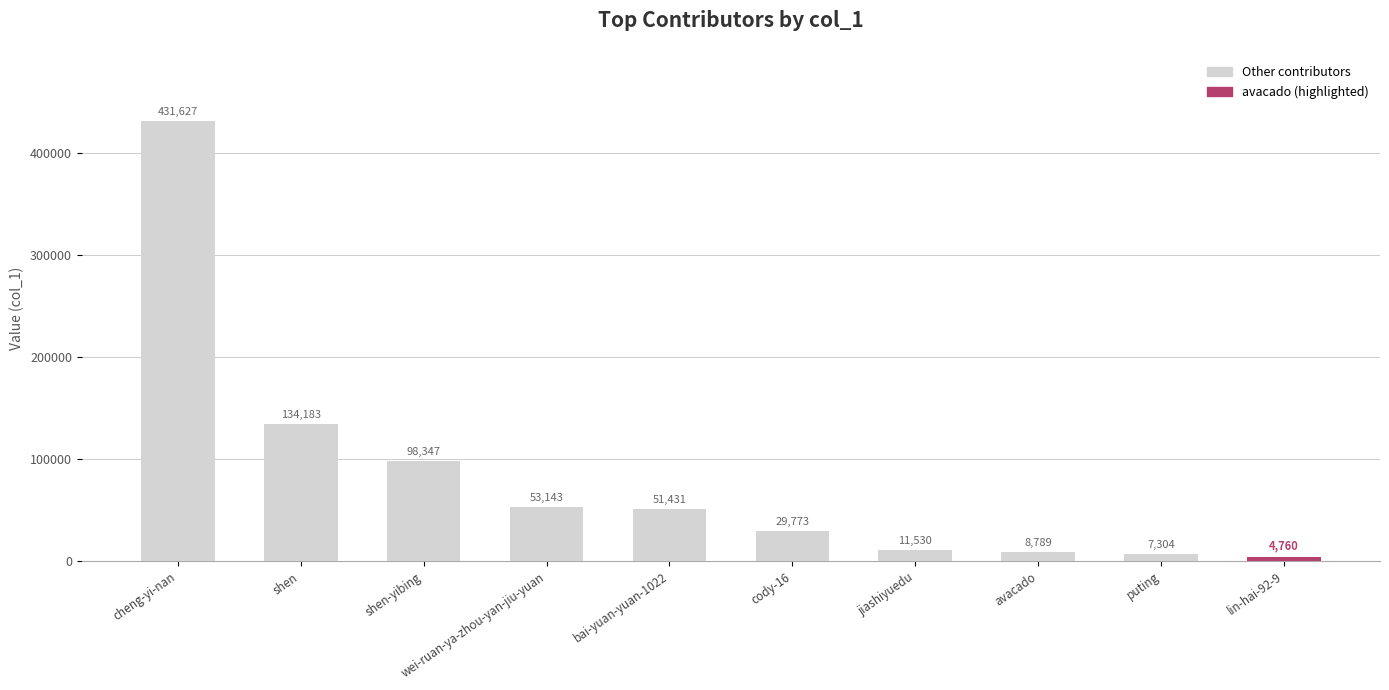

What is the change in value from cody-16 to lin-hai-92-9?

-25013